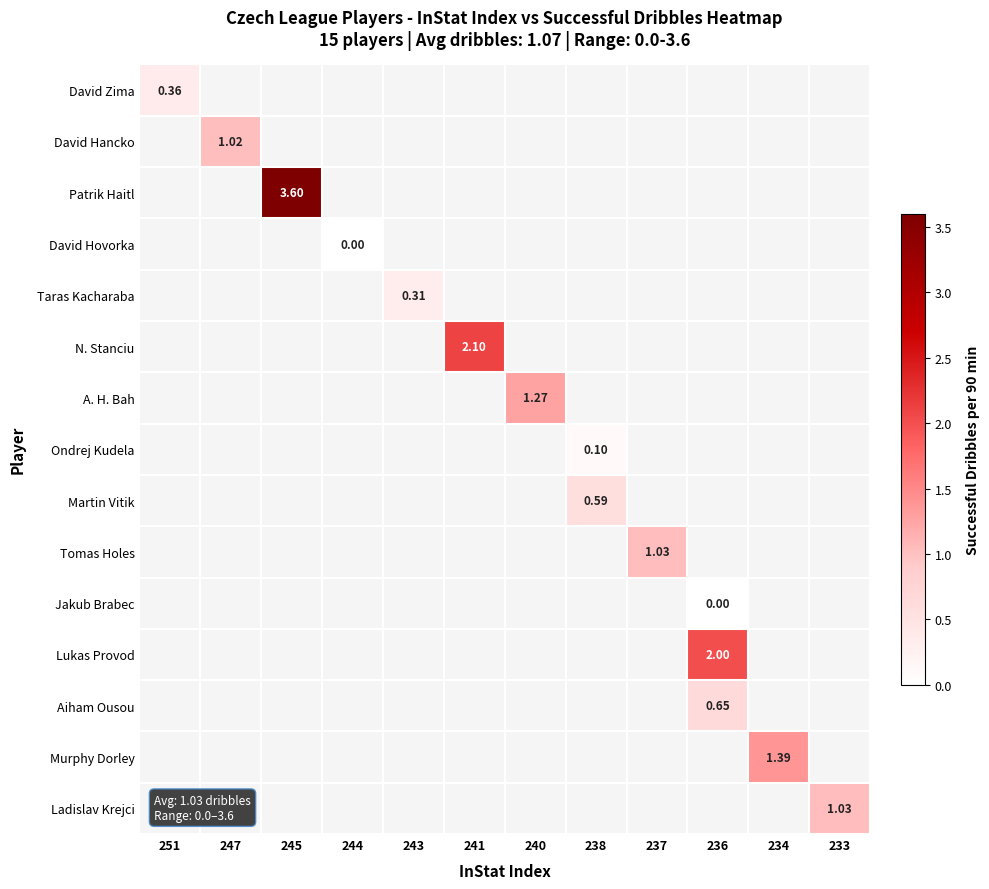

At which label does David Zima reach its peak?

251